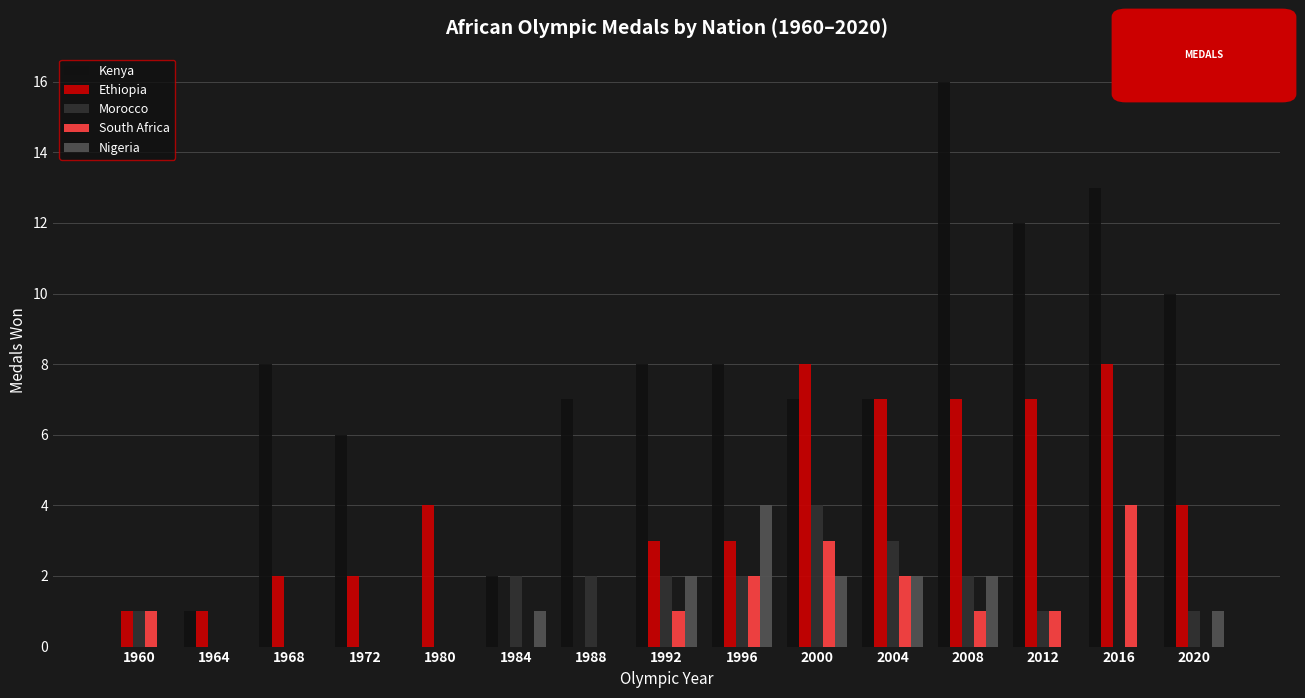

At which category does the chart reach its peak across all series?

2008